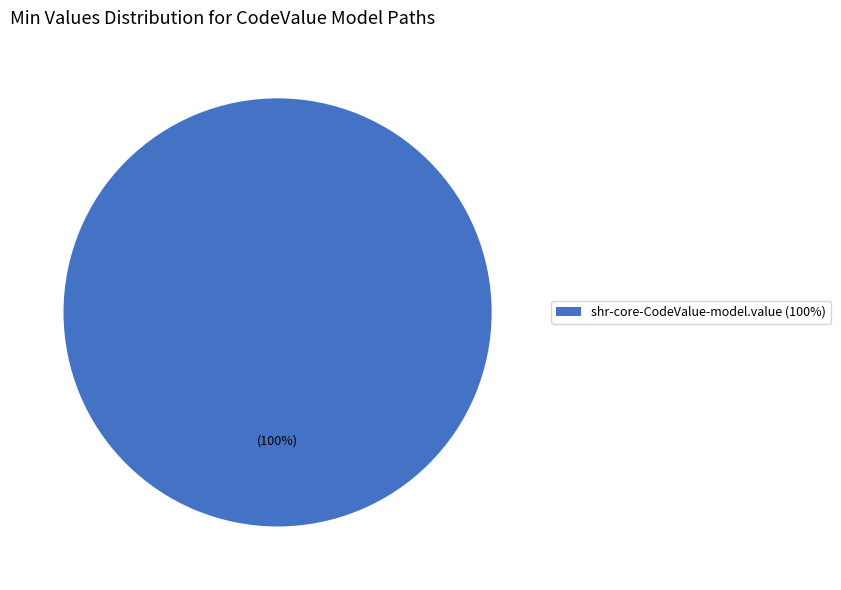

Is there any slice that represents more than half of the pie?

Yes